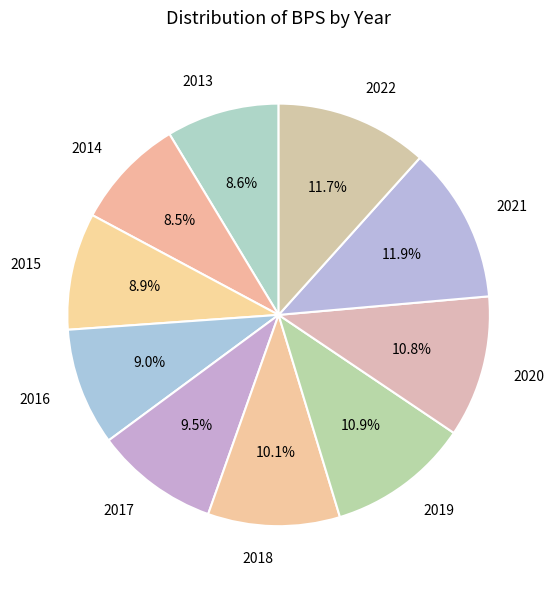

Does any single category account for the majority?

No